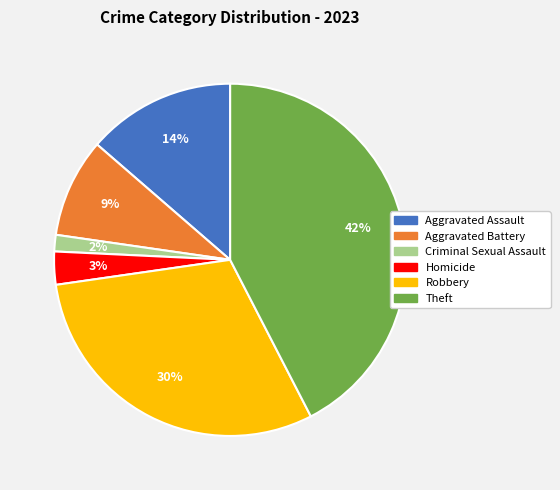

True or false: Aggravated Battery accounts for 9% of the total.

True